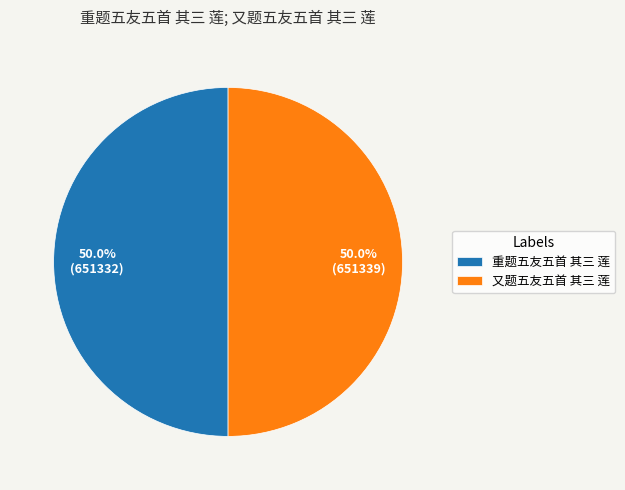

What percentage do 重题五友五首 其三 莲 and 又题五友五首 其三 莲 together represent?

100.0%